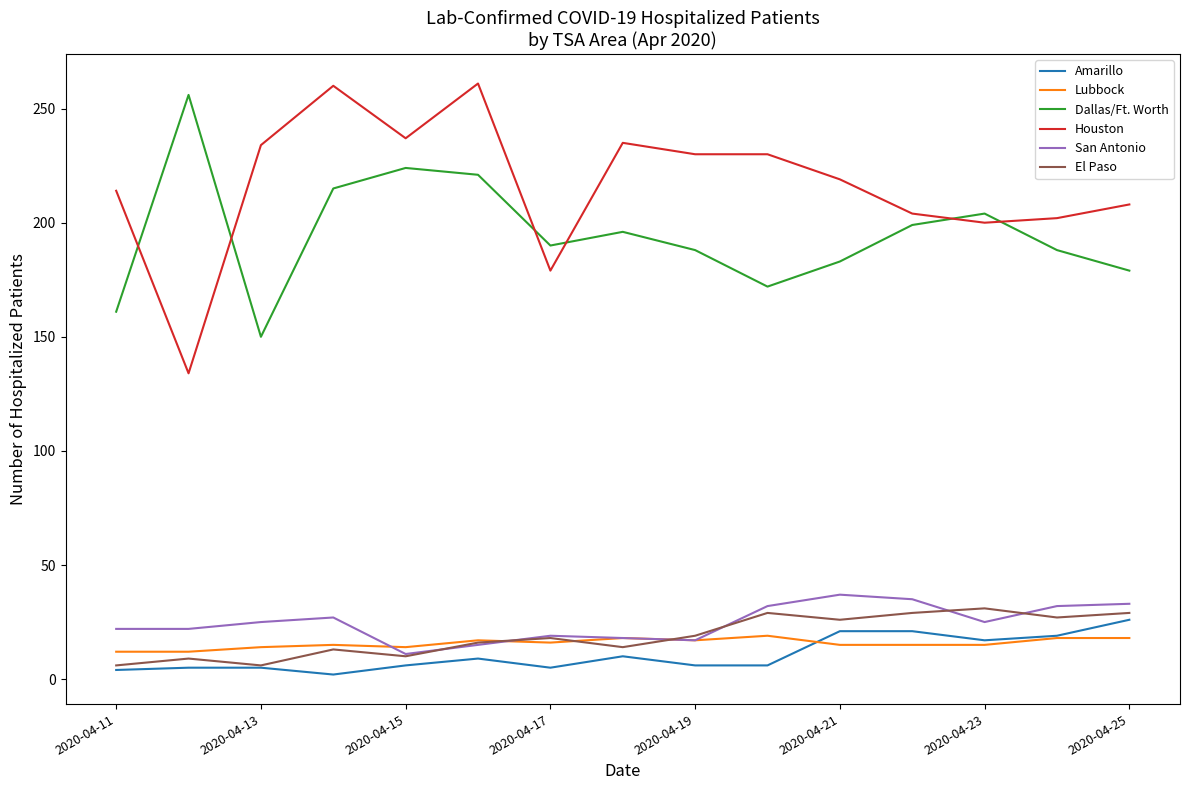

What are all the series names shown in the legend?

Amarillo, Lubbock, Dallas/Ft. Worth, Houston, San Antonio, El Paso